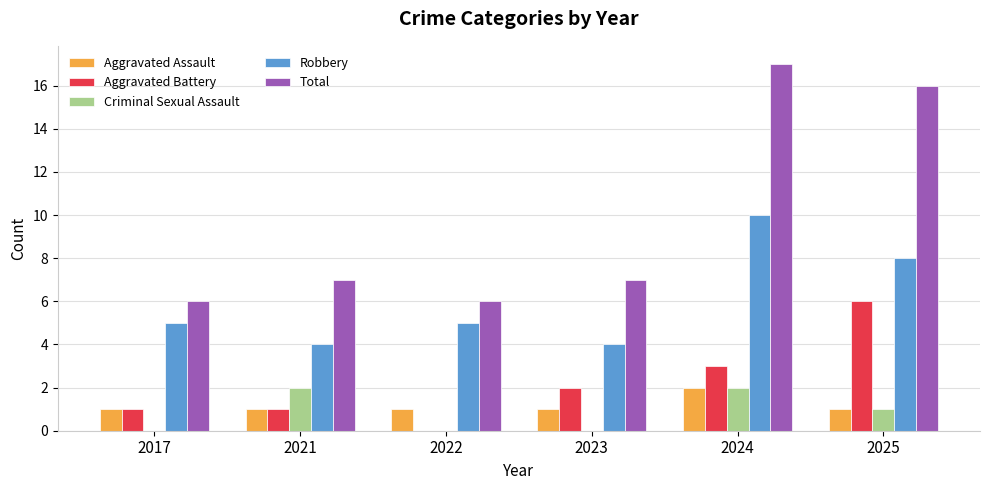

Reading left to right, what are all the values shown in this chart?

Aggravated Assault: 2017=1	2021=1	2022=1	2023=1	2024=2	2025=1
Aggravated Battery: 2017=1	2021=1	2022=0	2023=2	2024=3	2025=6
Criminal Sexual Assault: 2017=0	2021=2	2022=0	2023=0	2024=2	2025=1
Robbery: 2017=5	2021=4	2022=5	2023=4	2024=10	2025=8
Total: 2017=6	2021=7	2022=6	2023=7	2024=17	2025=16